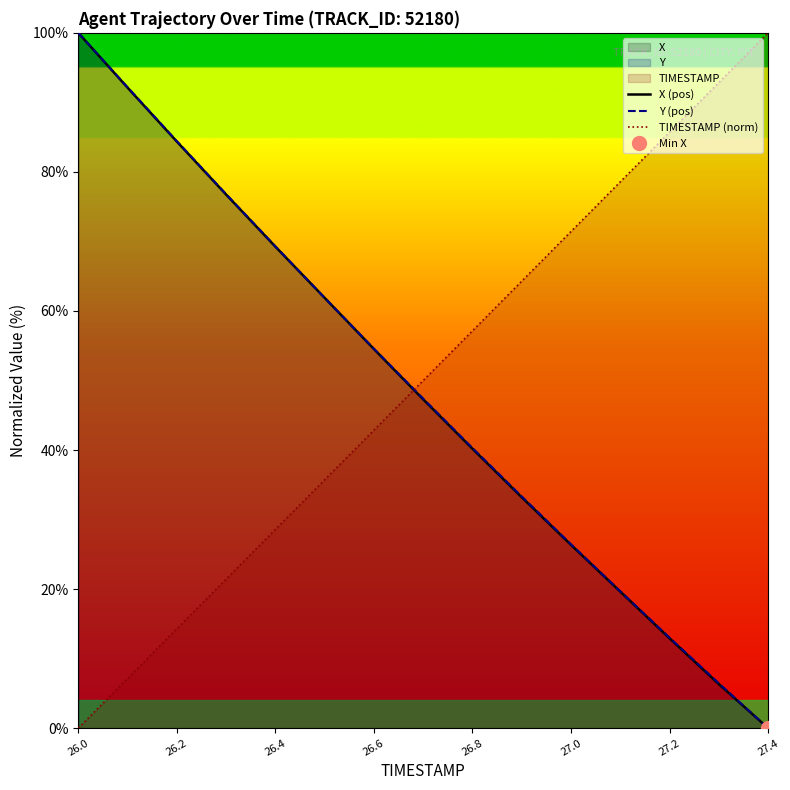

List the series in order of their peak value, lowest first.

X (pos), Y (pos), TIMESTAMP (norm)